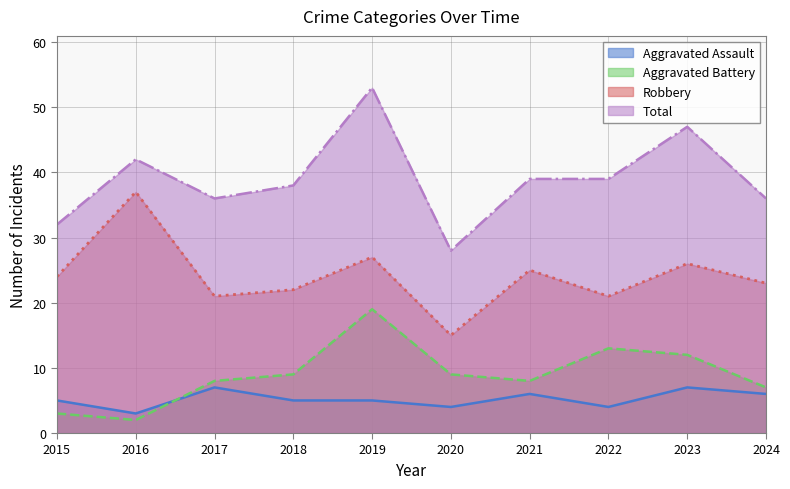

List the labels in order of Robbery value, largest first.

2016, 2019, 2023, 2021, 2015, 2024, 2018, 2017, 2022, 2020